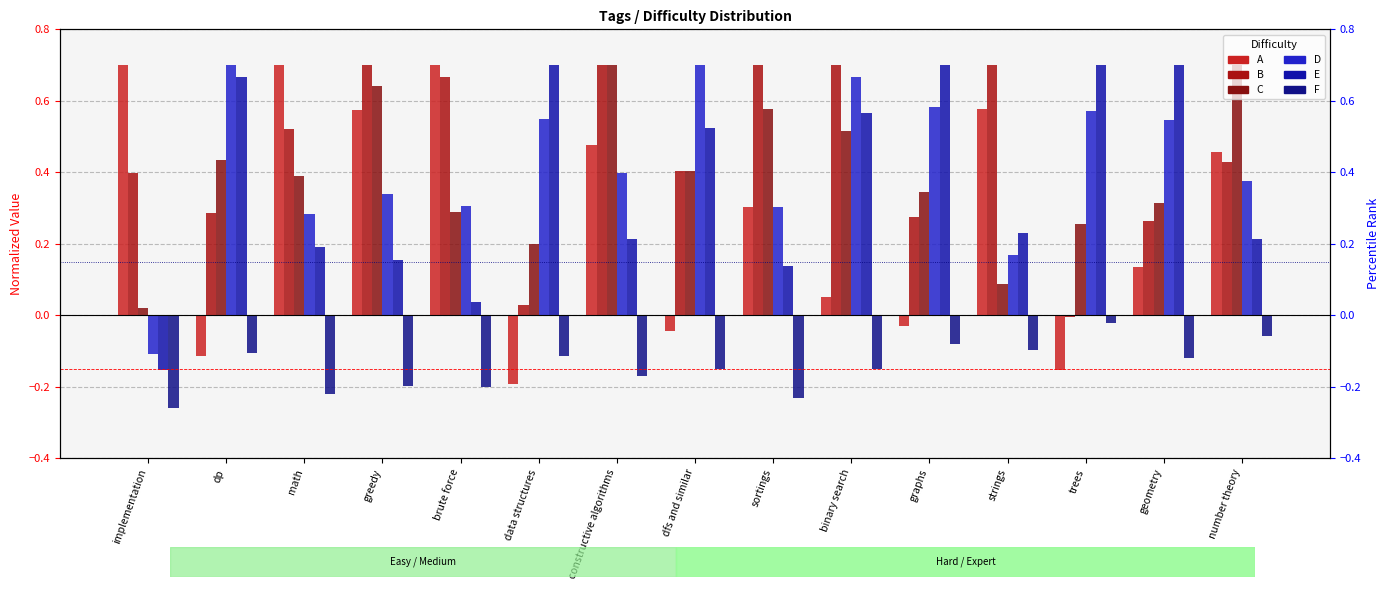

What are all the series names shown in the legend?

A, B, C, D, E, F